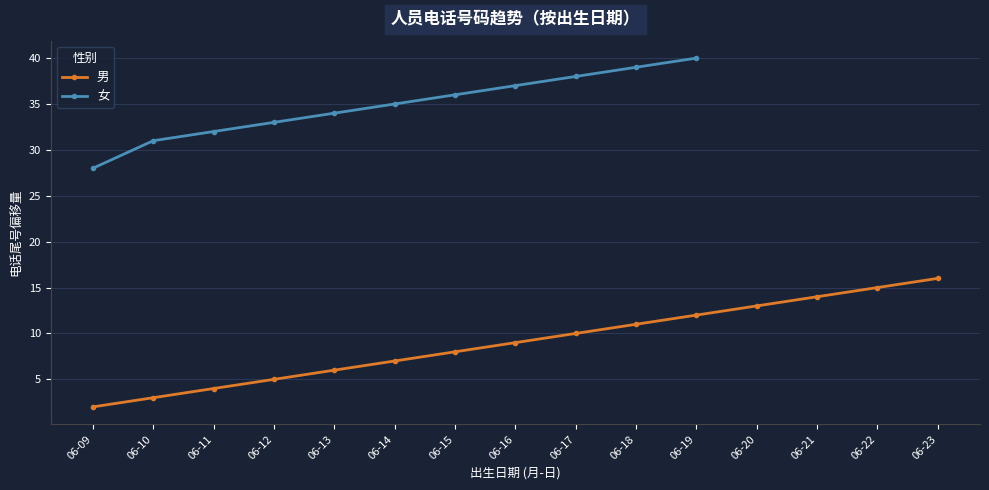

True or false: the data shows 6 at 06-13.

True